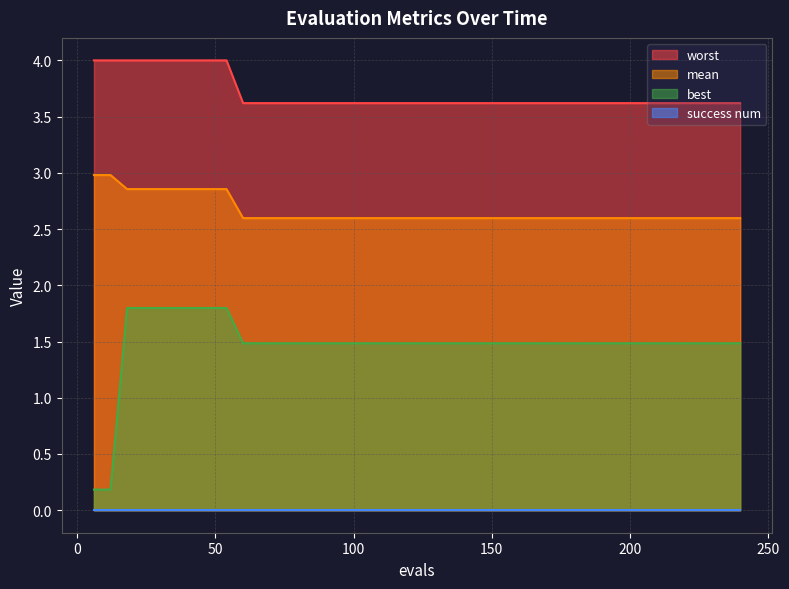

True or false: best and mean intersect in this chart.

False